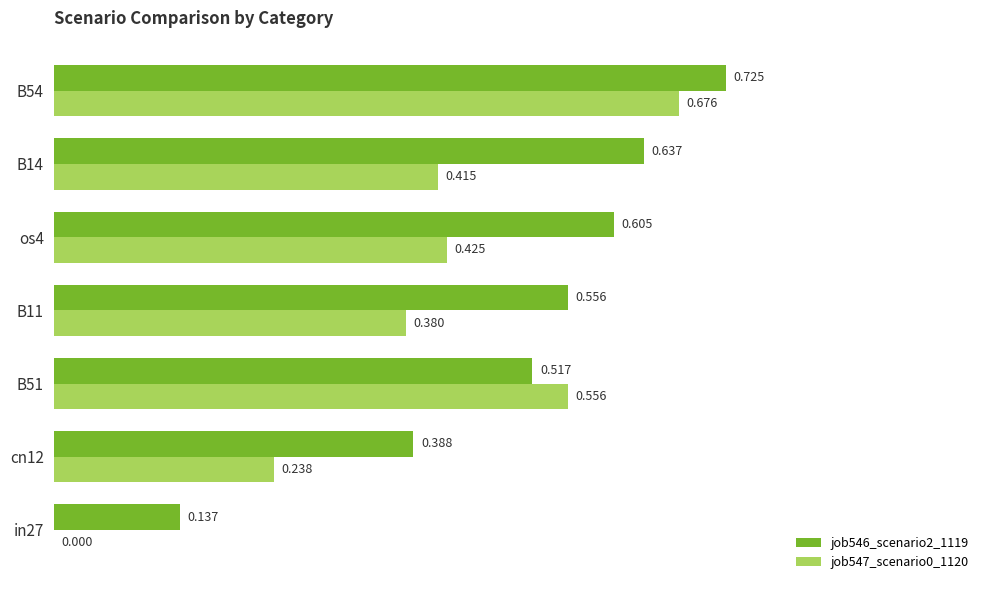

Is the value of job547_scenario0_1120 at B51 greater than the value of job546_scenario2_1119 at os4?

No